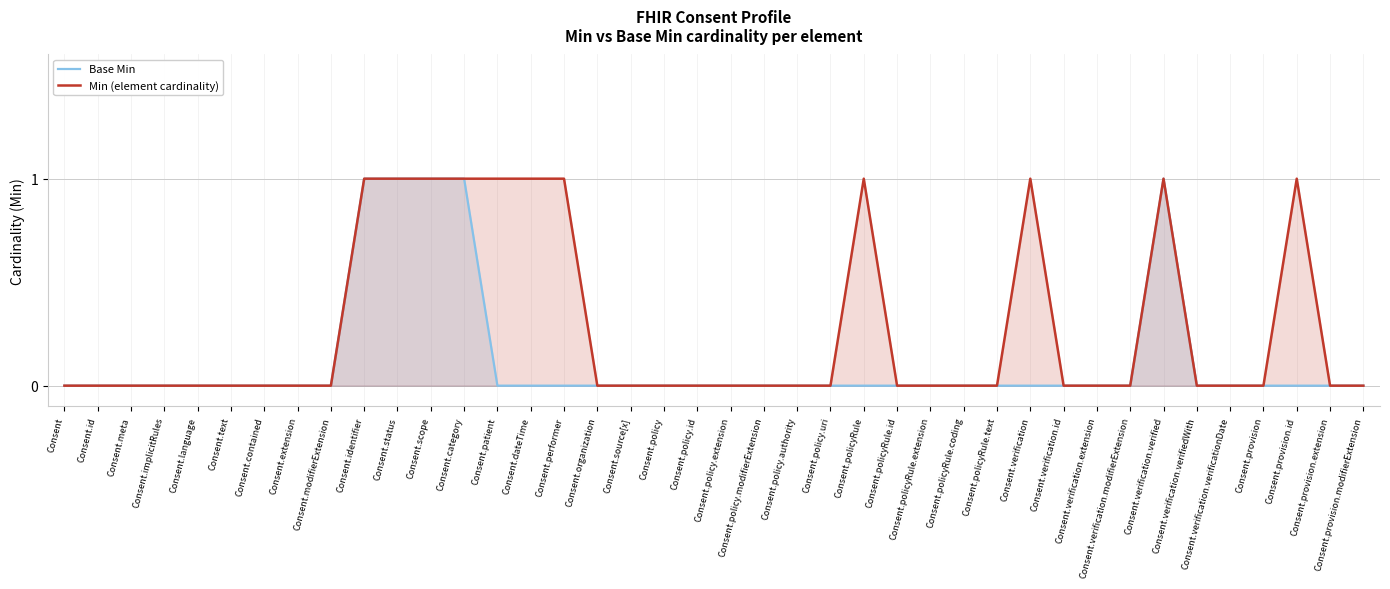

Which series has the largest range (max minus min)?

Base Min